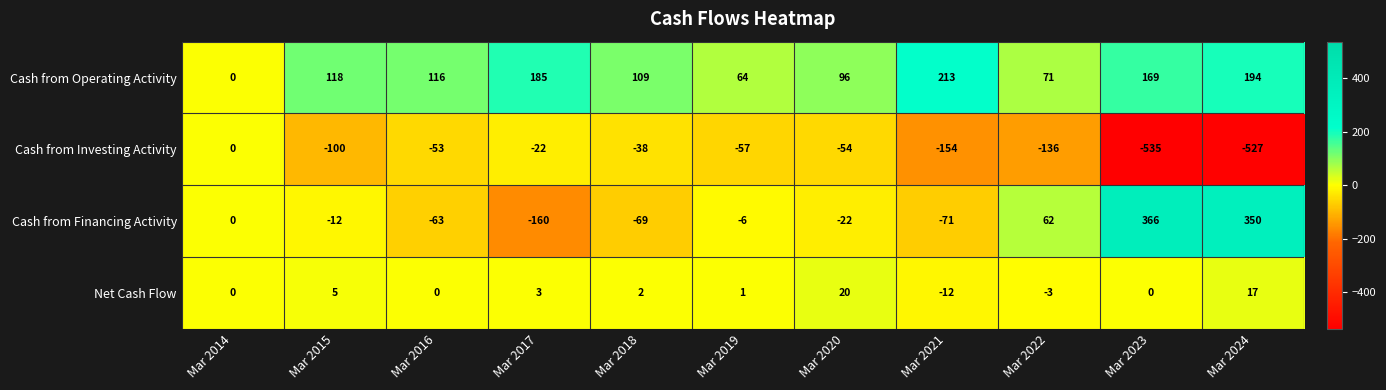

What is the smallest value displayed?

-535